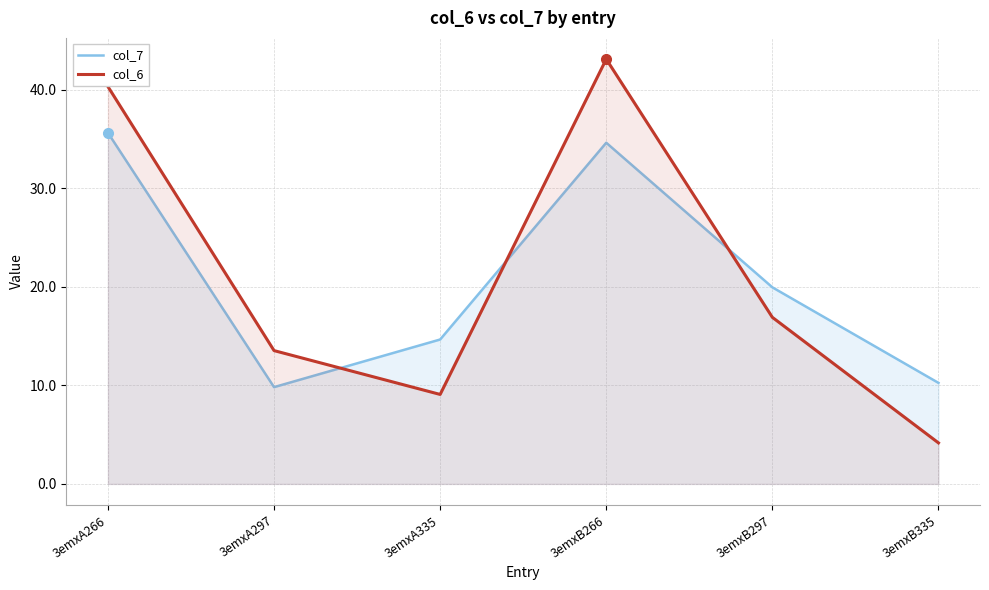

Rank the categories by col_7 value from highest to lowest.

3emxA266, 3emxB266, 3emxB297, 3emxA335, 3emxB335, 3emxA297